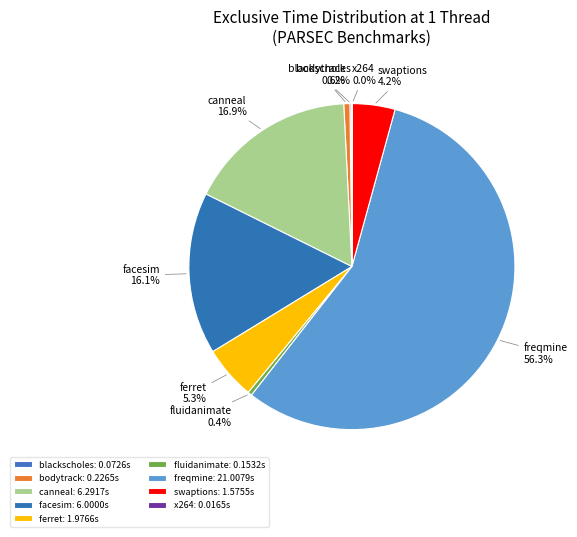

Rank the categories by value from highest to lowest.

freqmine, canneal, facesim, ferret, swaptions, bodytrack, fluidanimate, blackscholes, x264